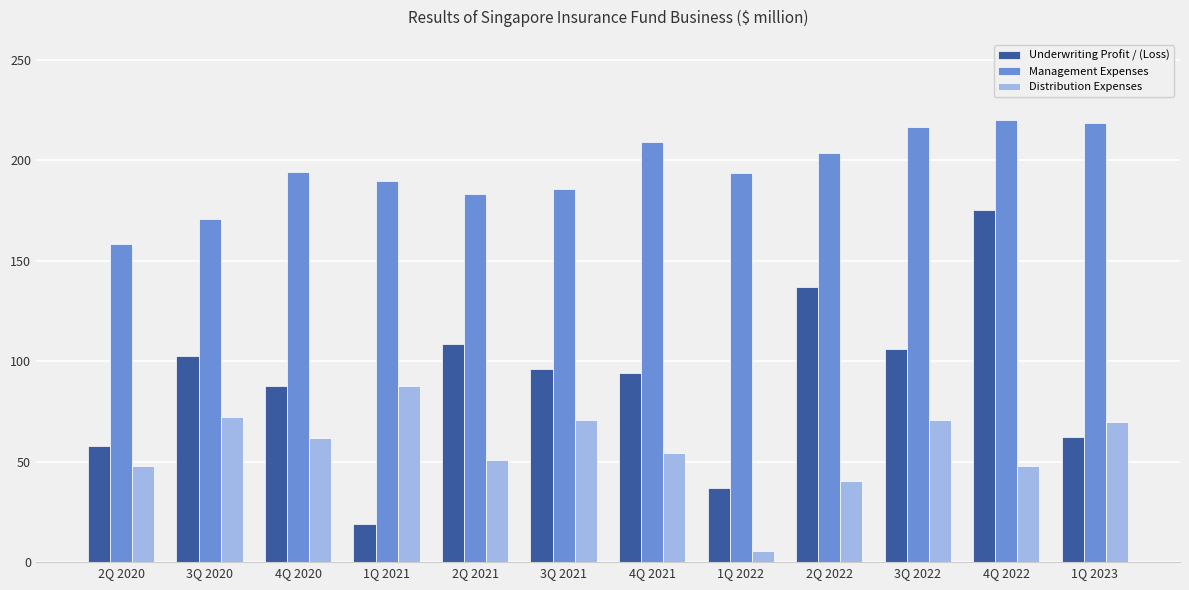

List the series in order of their overall mean, highest first.

Management Expenses, Underwriting Profit / (Loss), Distribution Expenses